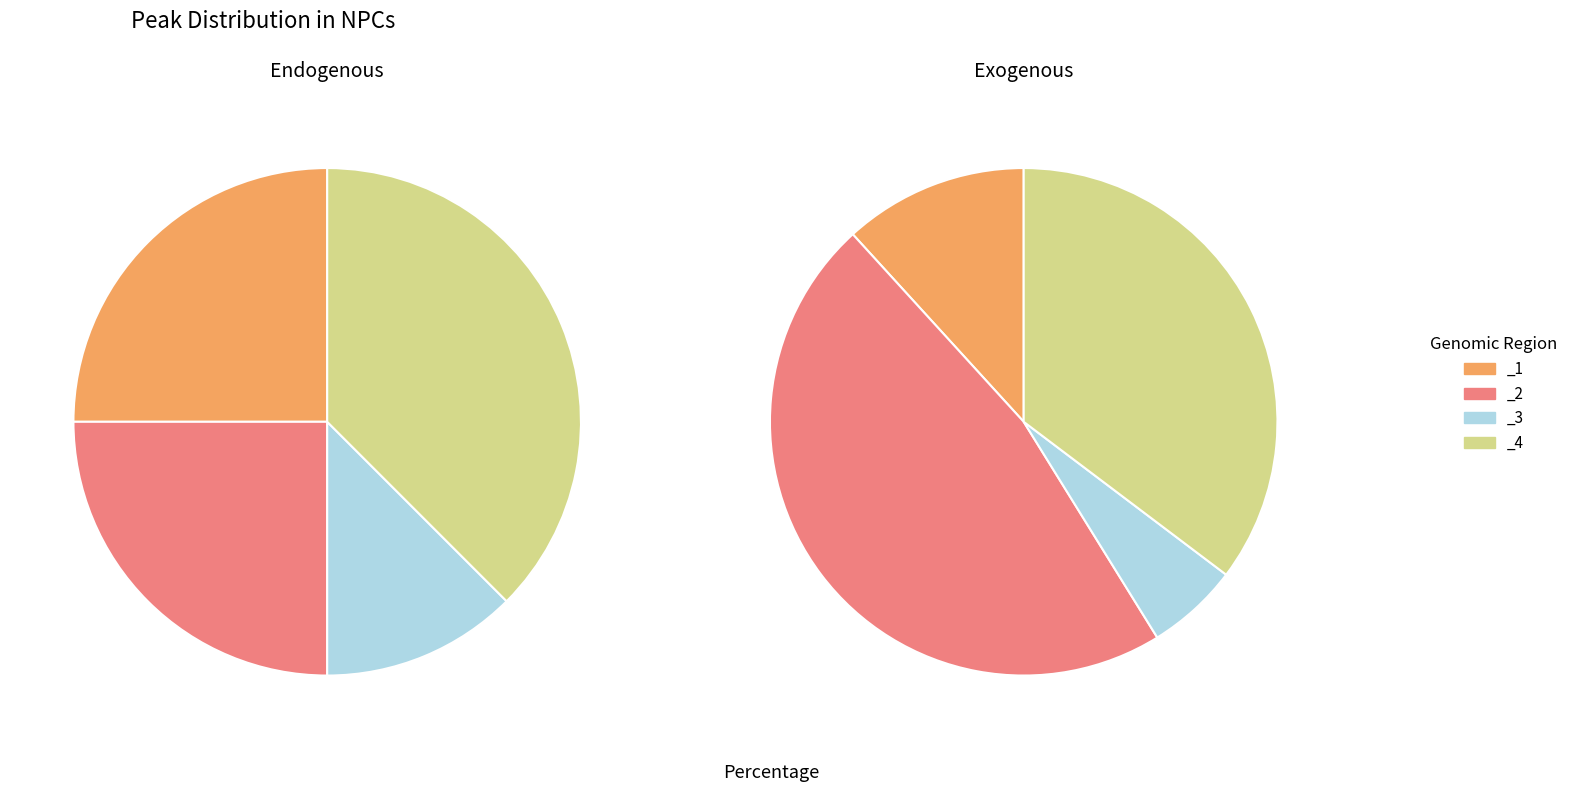

To the nearest percent, what percentage of the pie is _4?

38%